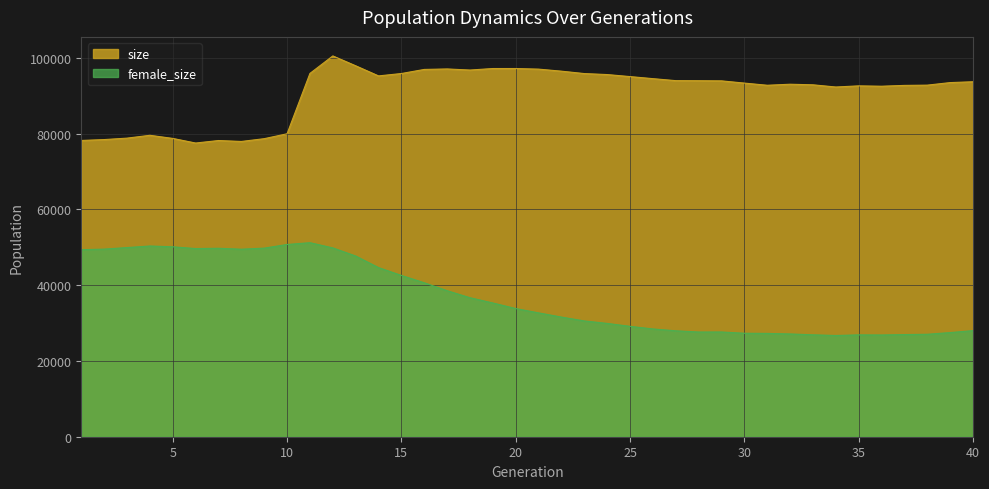

In female_size, how many points are lower than both neighbors (excluding endpoints)?

5